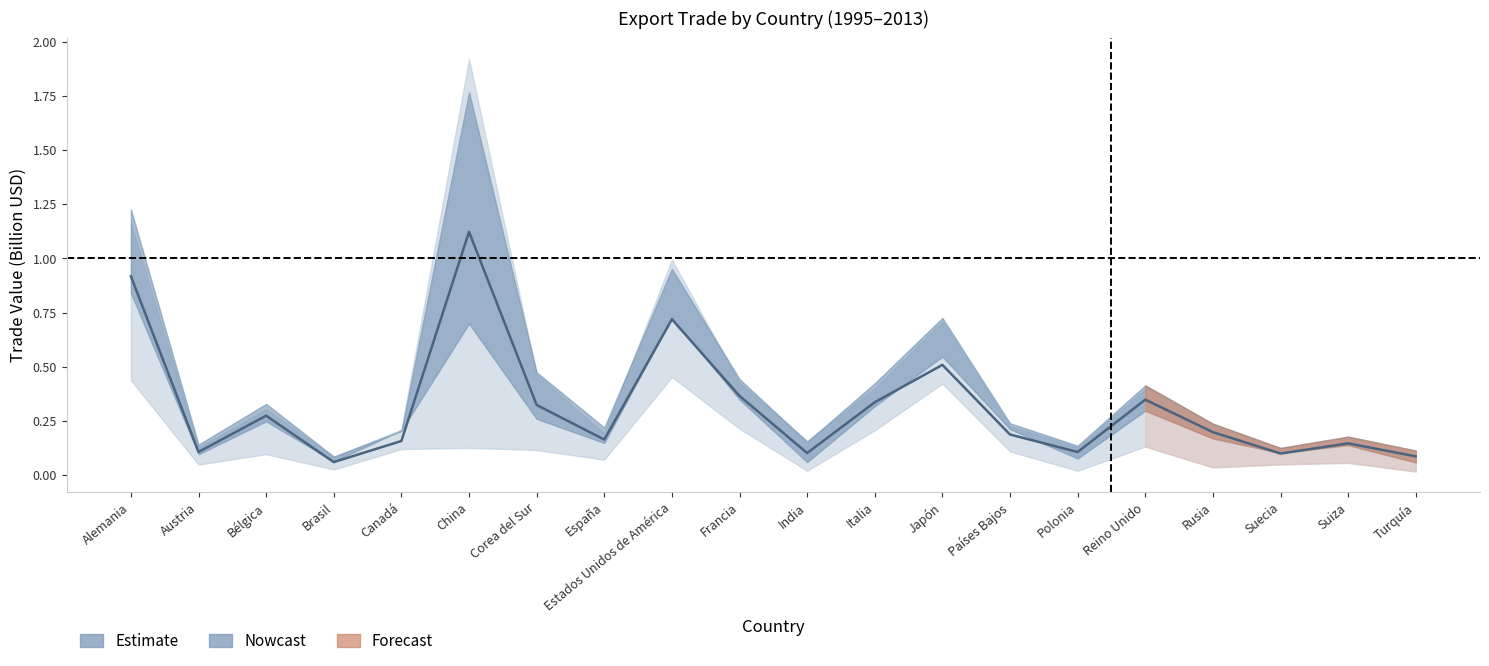

What is the average value?

0.3